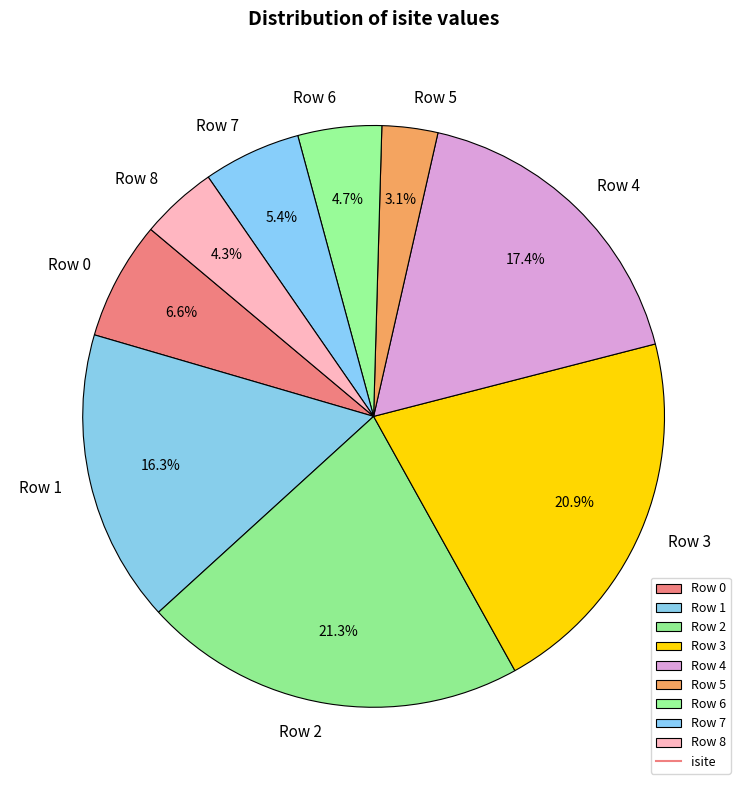

Which slice is the smallest?

Row 5